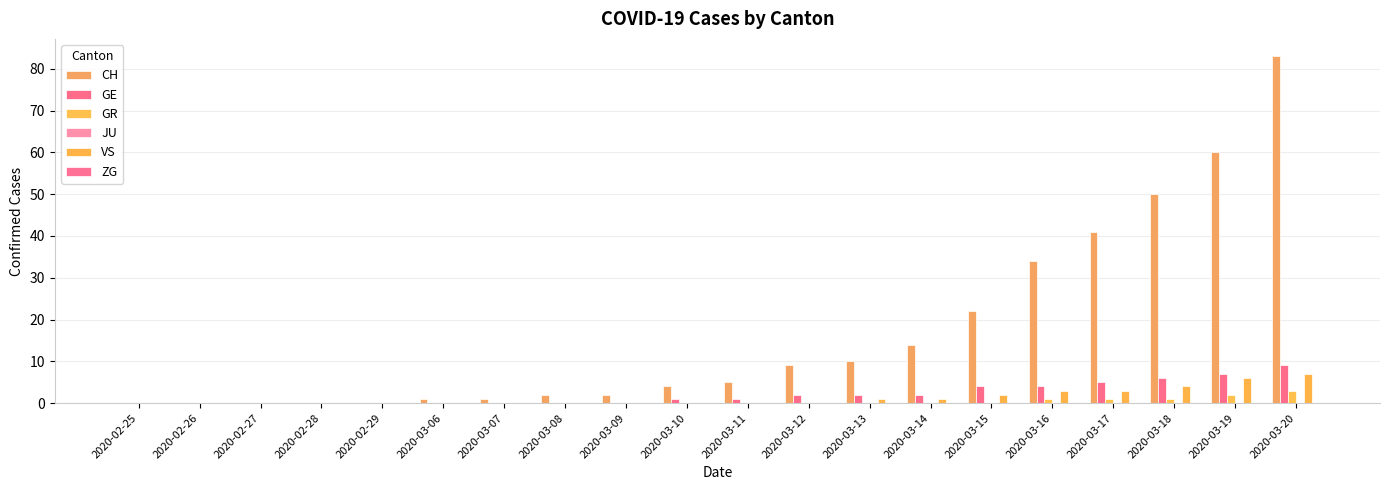

Rank the series at 2020-02-27 from lowest to highest value.

CH, GE, GR, JU, VS, ZG